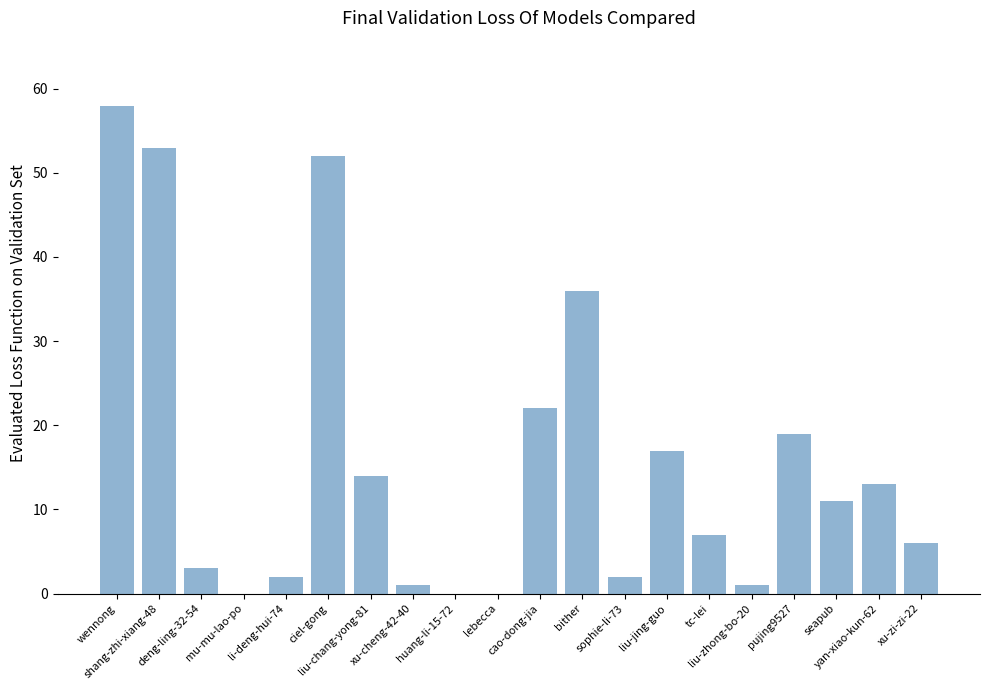

The value at mu-mu-lao-po is 0. True or false?

True